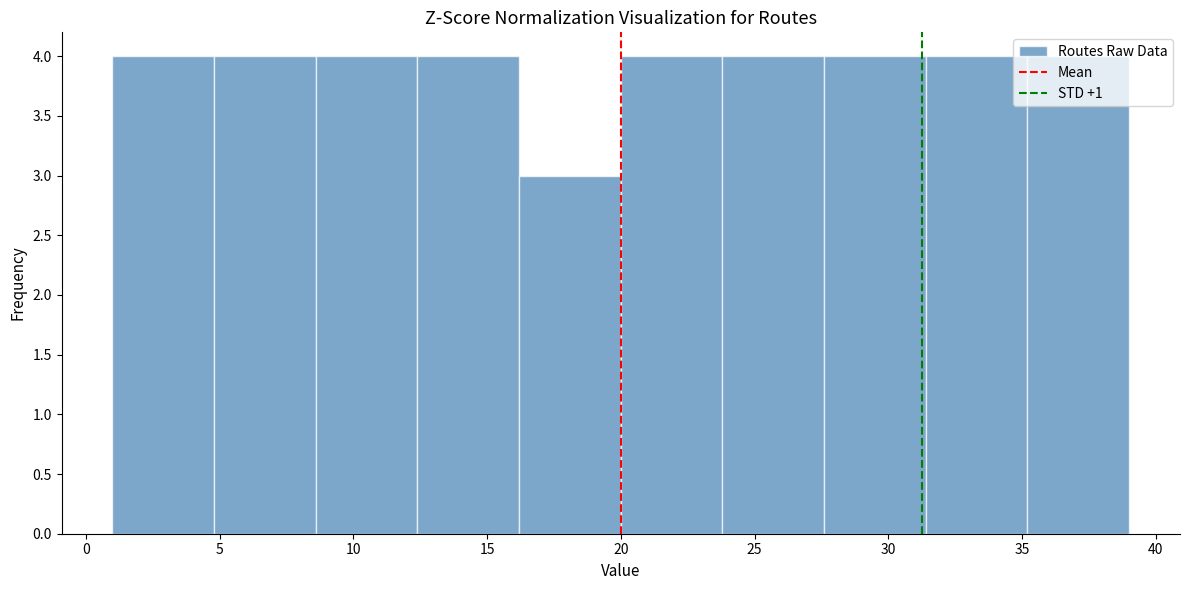

What is the height of the bar covering 20.0 to 23.8 on the x-axis? Neither the bar edges nor the heights are printed on the chart, so give them approximately, as read against the axes.

4